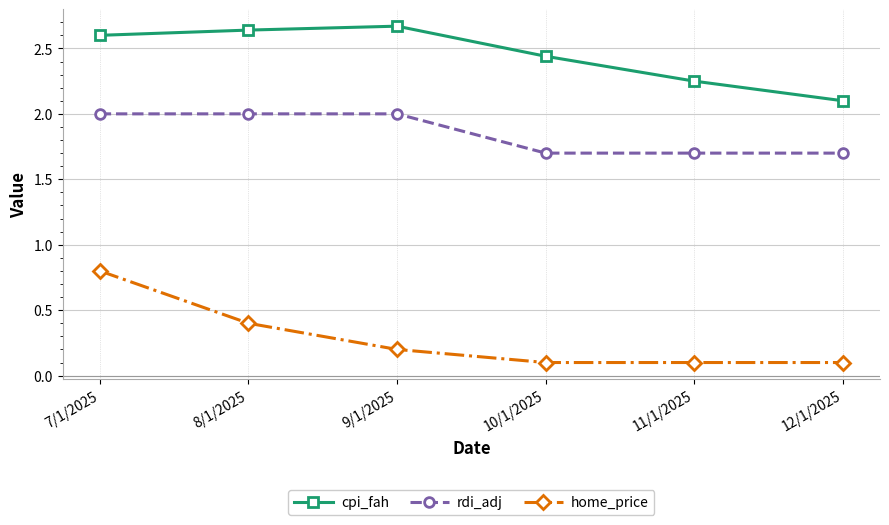

What are all the series names shown in the legend?

cpi_fah, rdi_adj, home_price